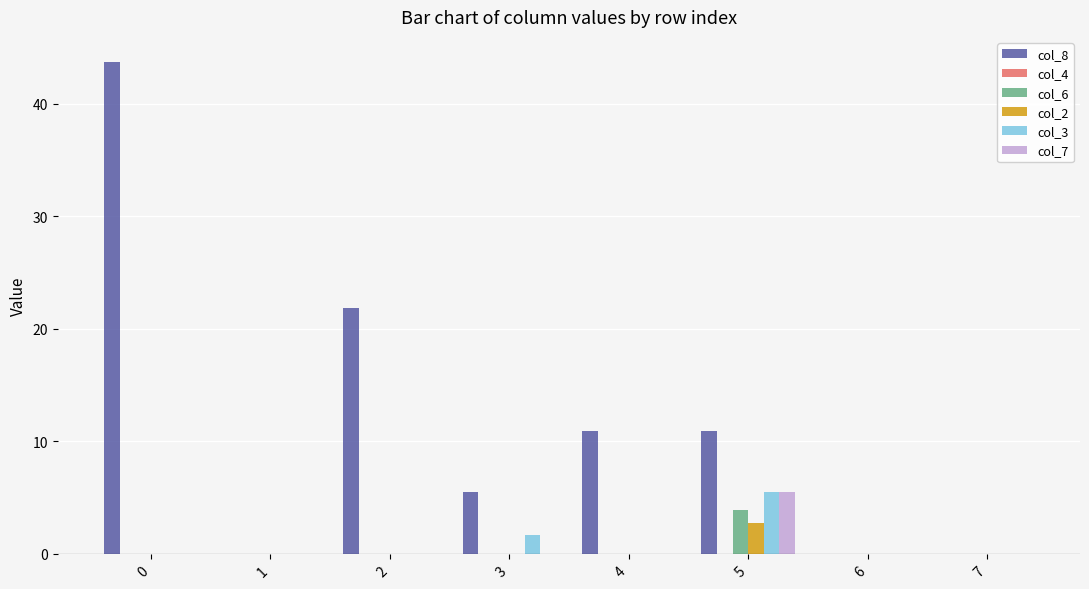

Which series has the largest total across all categories?

col_8